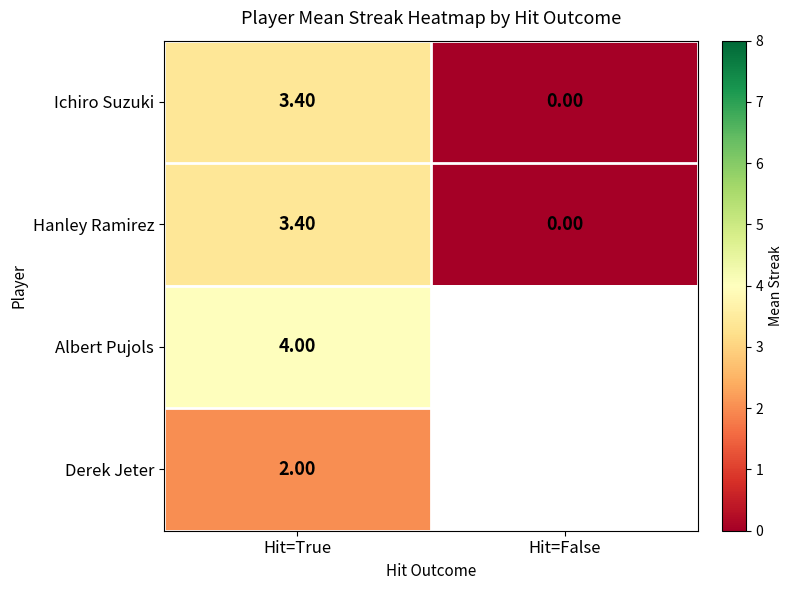

What is the average value of the Hanley Ramirez series?

1.7